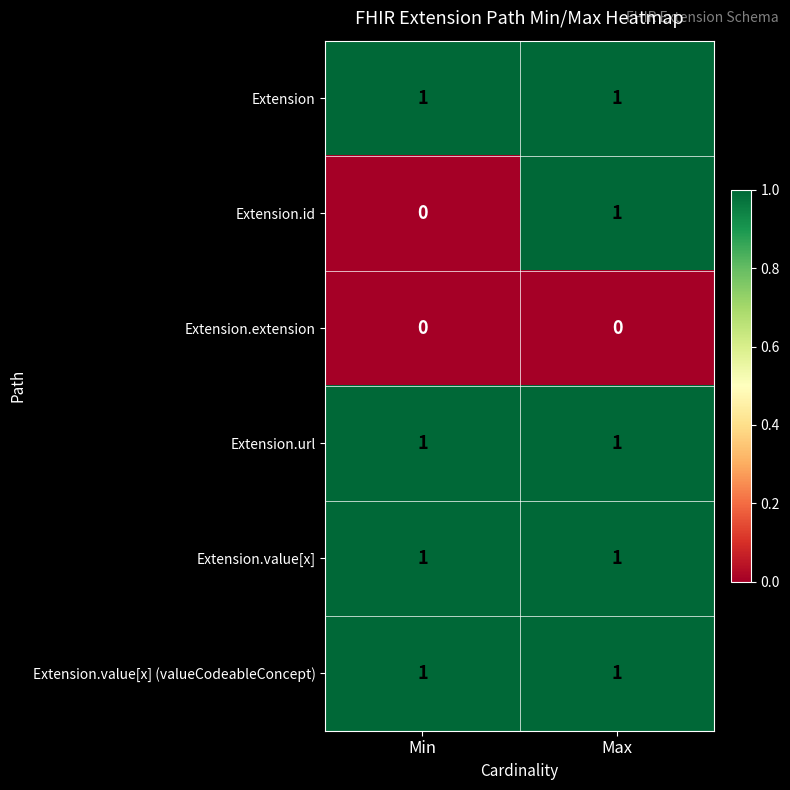

What is the difference between the highest and lowest values at Min?

1